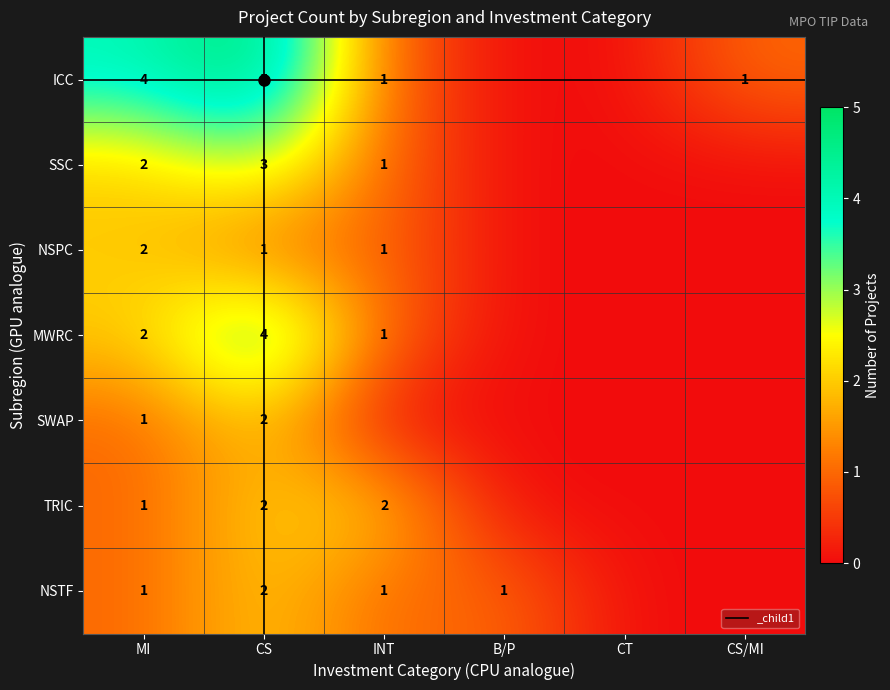

At which category is the sum across all series the highest?

CS